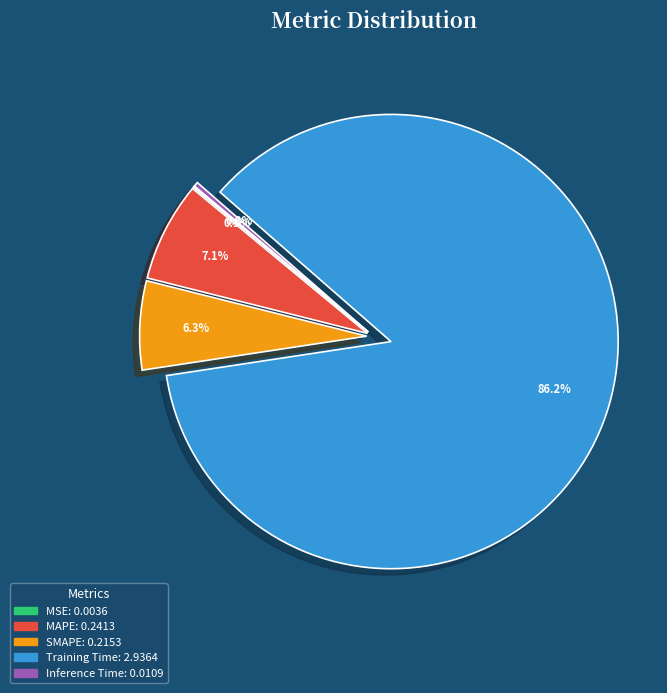

Do SMAPE and Training Time together represent more than half of the pie?

Yes